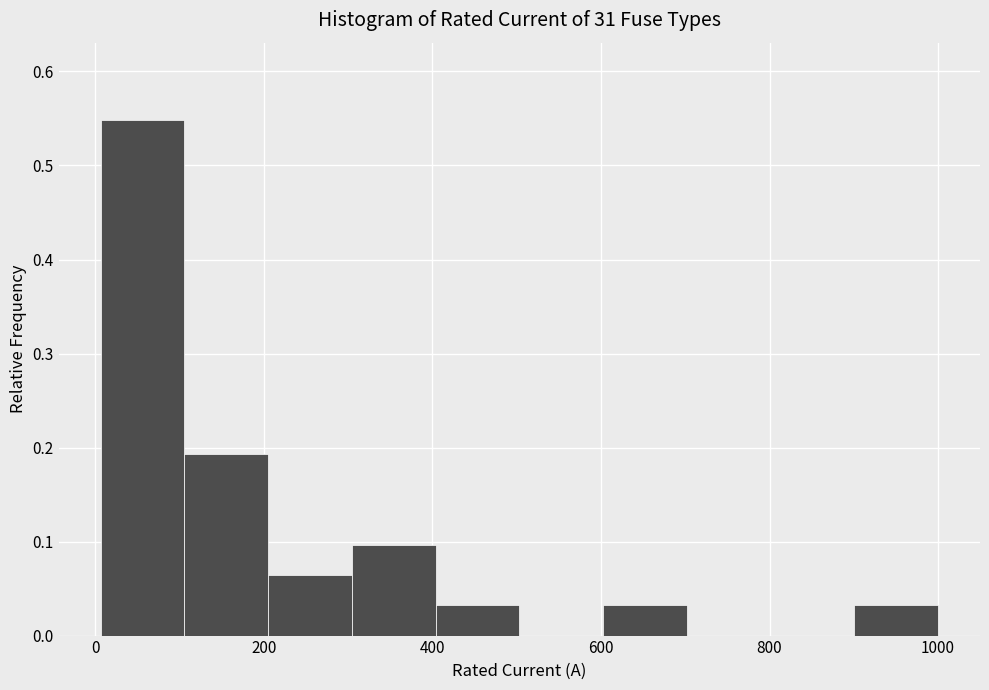

Reading left to right, transcribe this chart: for each bar, give the range it covers on the x-axis and its height. Neither the bar edges nor the heights are printed on the chart, so give them approximately, as read against the axes.

0 to 100: 0.55
100 to 200: 0.19
200 to 300: 0.06
300 to 400: 0.10
400 to 500: 0.03
500 to 600: 0
600 to 700: 0.03
700 to 800: 0
800 to 900: 0
900 to 1000: 0.03